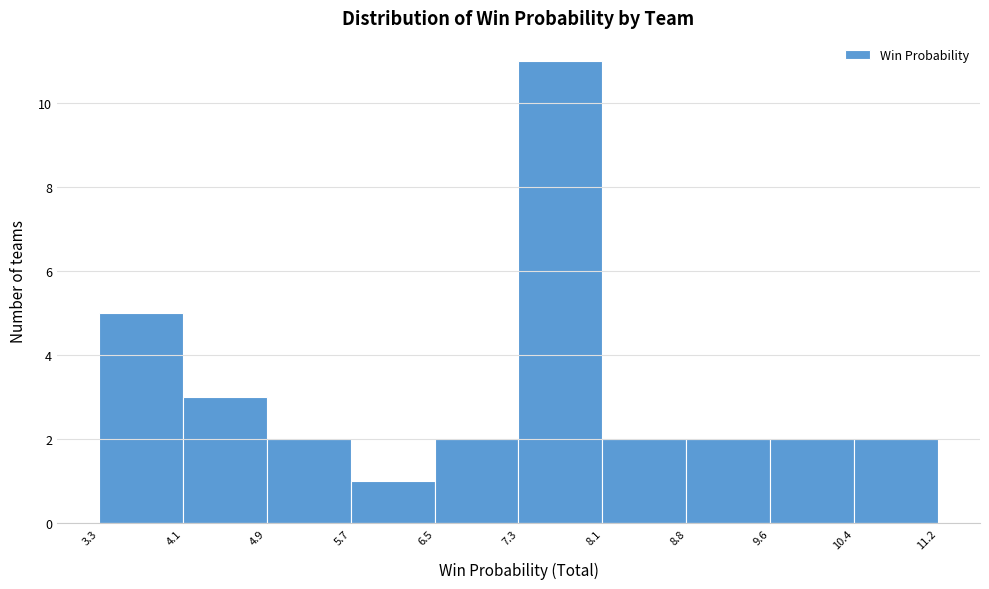

Which range on the x-axis has the tallest bar?

7.3 to 8.1